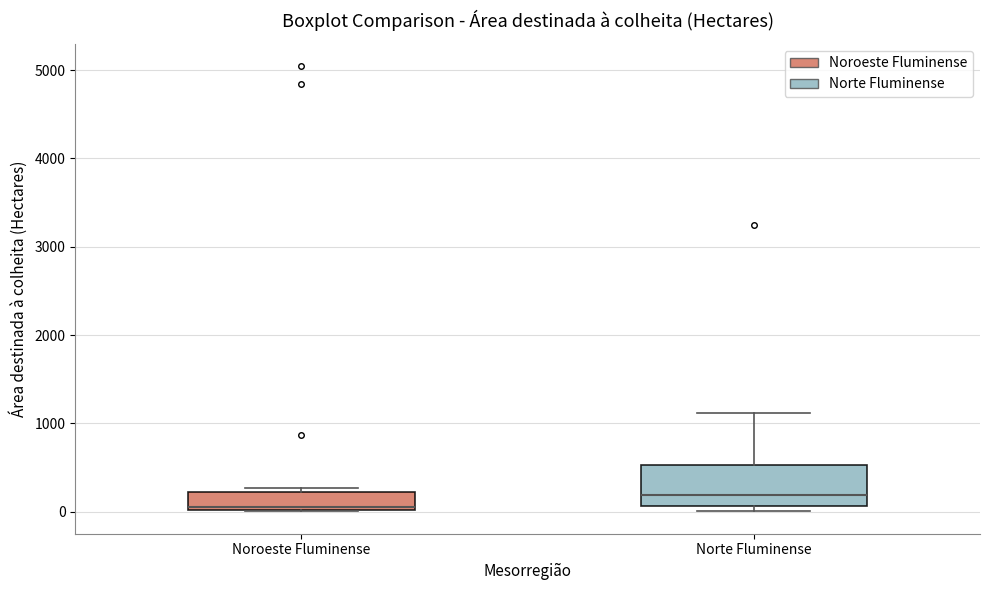

Comparing the boxes themselves (not the whiskers), which one is the tallest?

Norte Fluminense